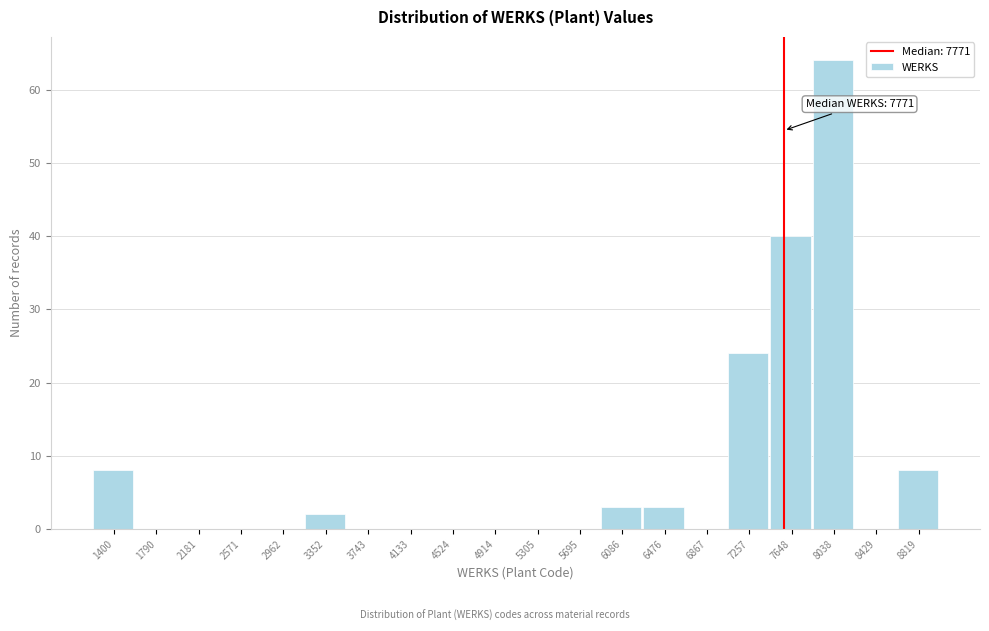

Reading left to right, what are all the values shown in this chart?

1400=8	1790=0	2181=0	2571=0	2962=0	3352=2	3743=0	4133=0	4524=0	4914=0	5305=0	5695=0	6086=3	6476=3	6867=0	7257=24	7648=40	8038=64	8429=0	8819=8